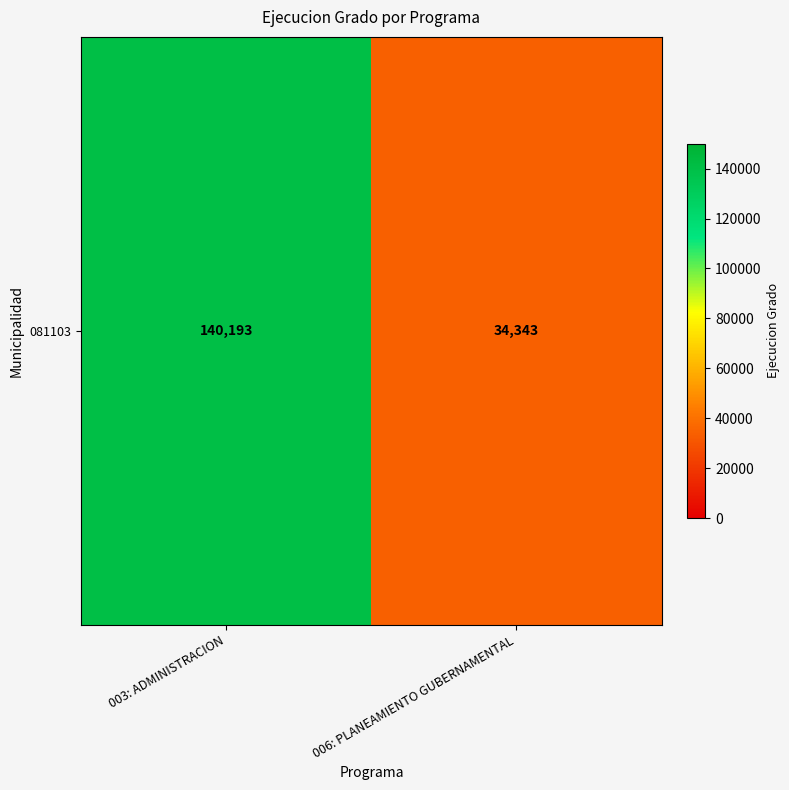

What is the minimum value shown in the chart?

34343